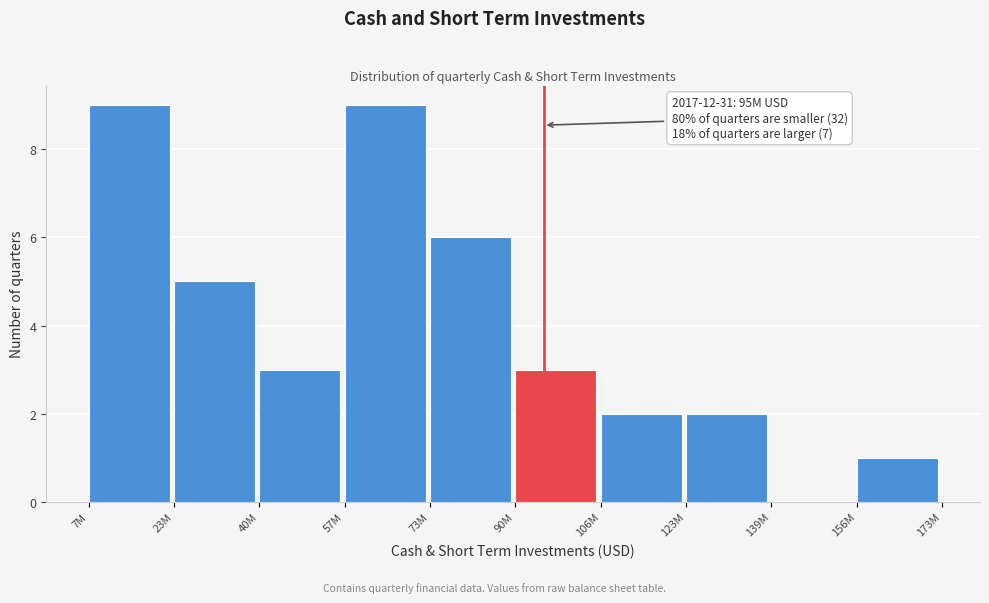

Reading left to right, what are all the values shown in this chart?

7M=9	23M=5	40M=3	57M=9	73M=6	90M=3	106M=2	123M=2	139M=0	156M=1